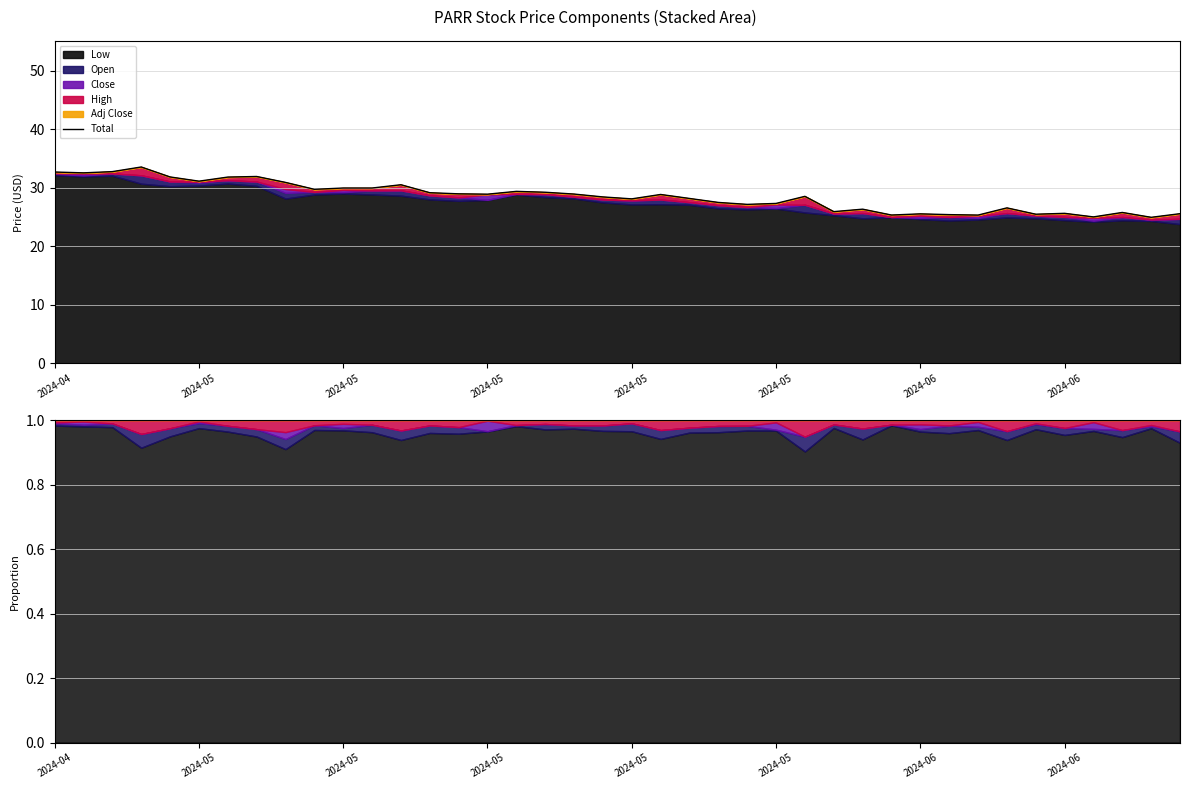

What value does the data have at 21?

28.8